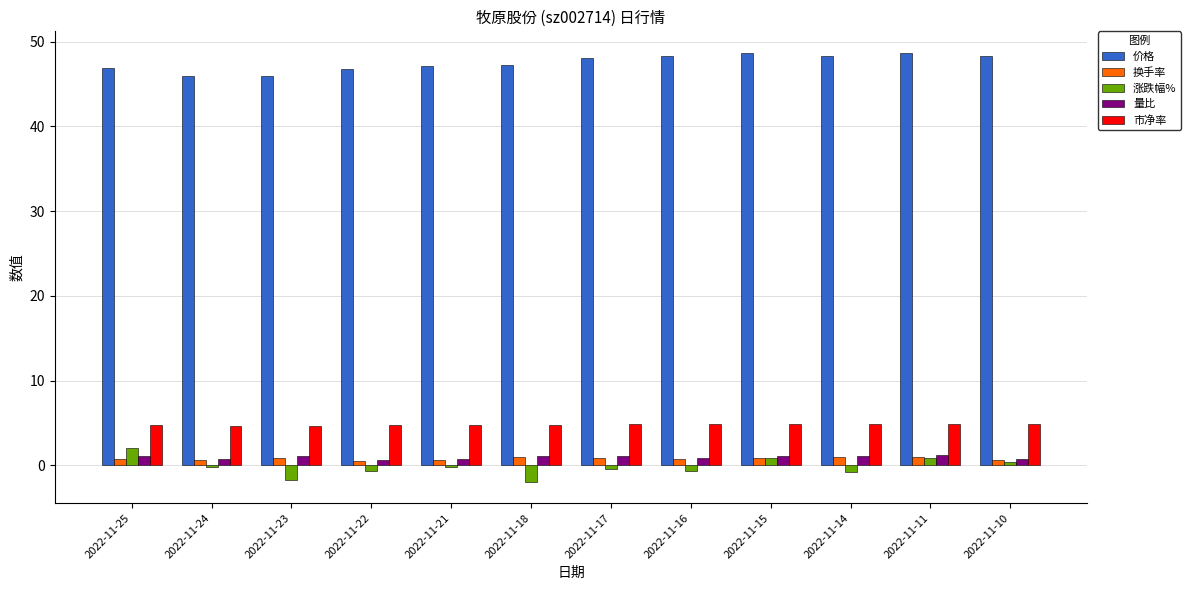

Which series has the largest total across all categories?

价格